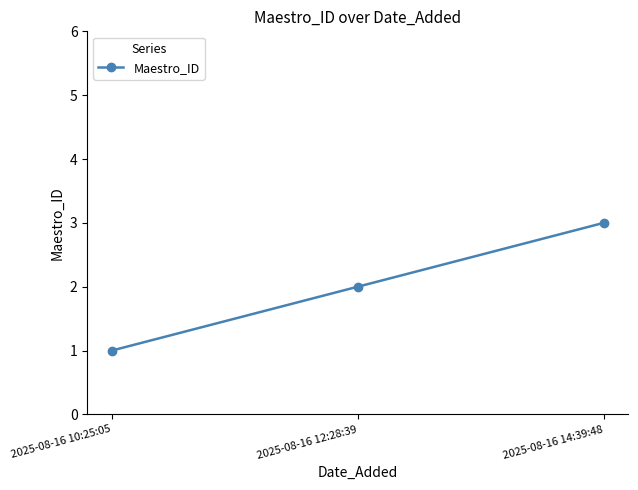

How many lines are shown in the chart?

1